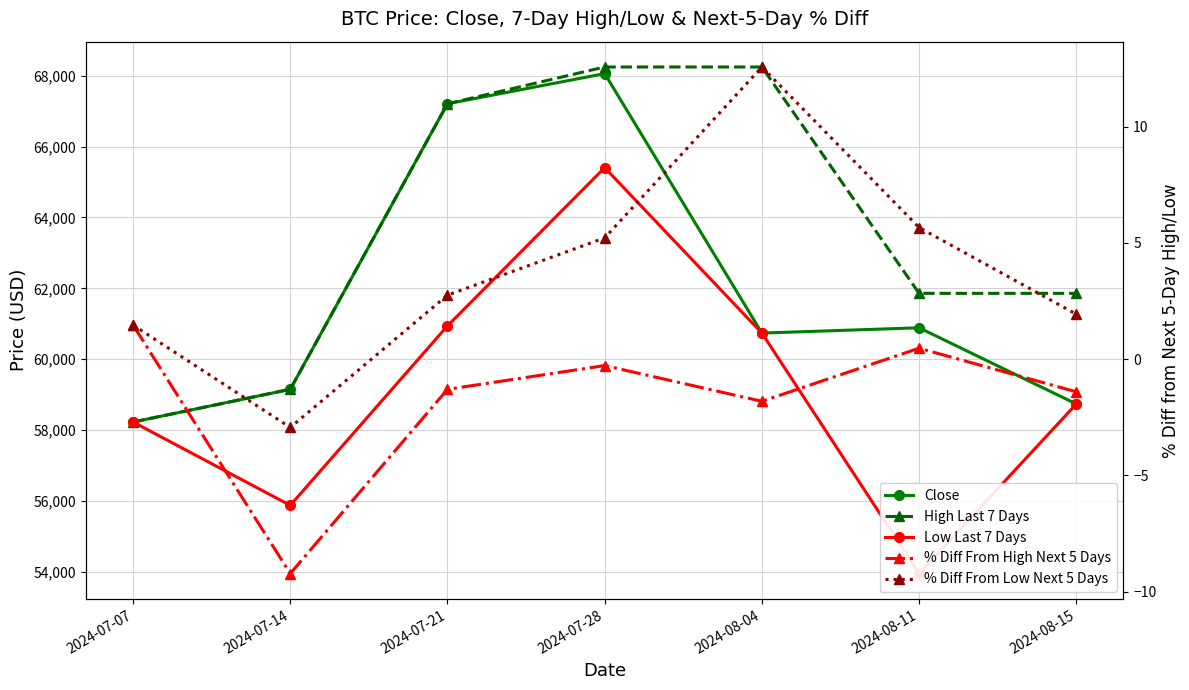

How many interior local peaks does the % Diff From High Next 5 Days series have?

2